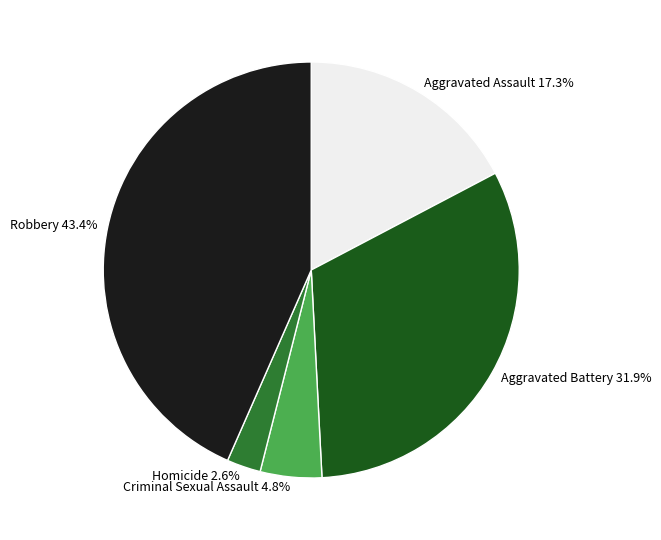

True or false: Aggravated Assault accounts for 17% of the total.

True